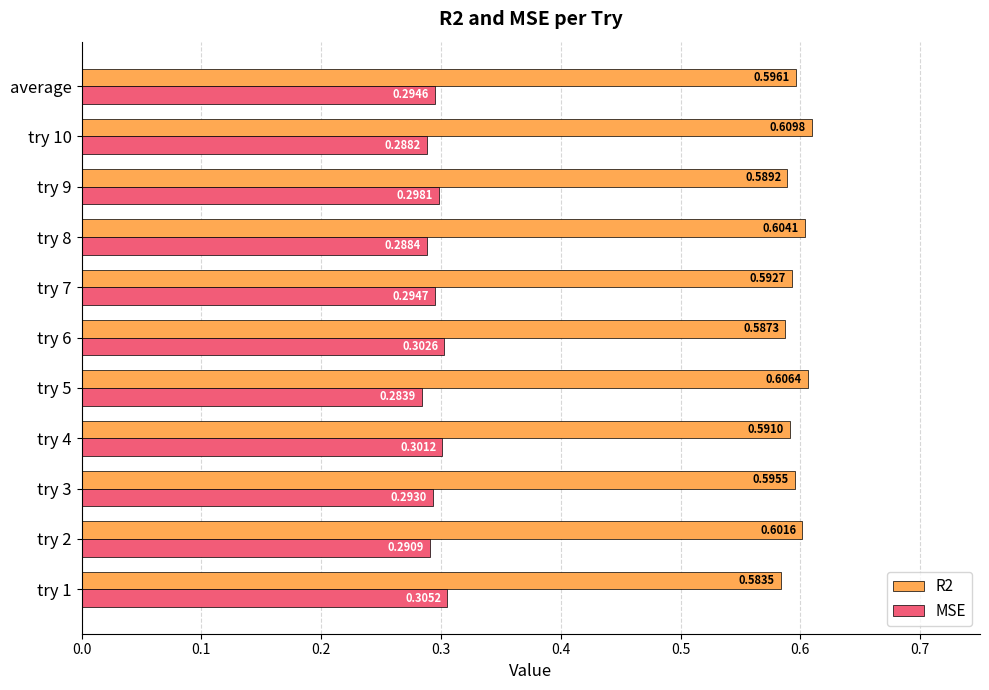

Between try 3 and try 10, which series saw the biggest shift?

R2